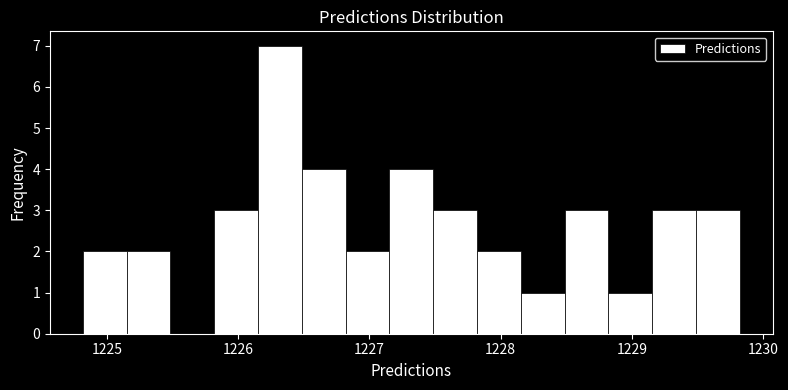

Read against the x-axis, roughly where is the centre of the tallest bar?

1226.3